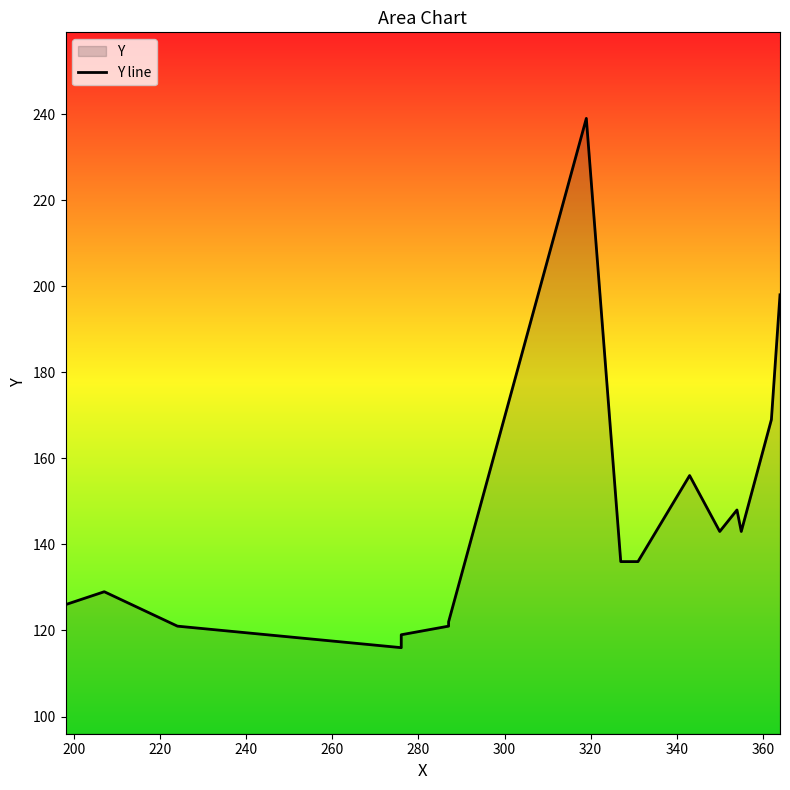

How many points are higher than both their immediate neighbors (excluding endpoints)?

4